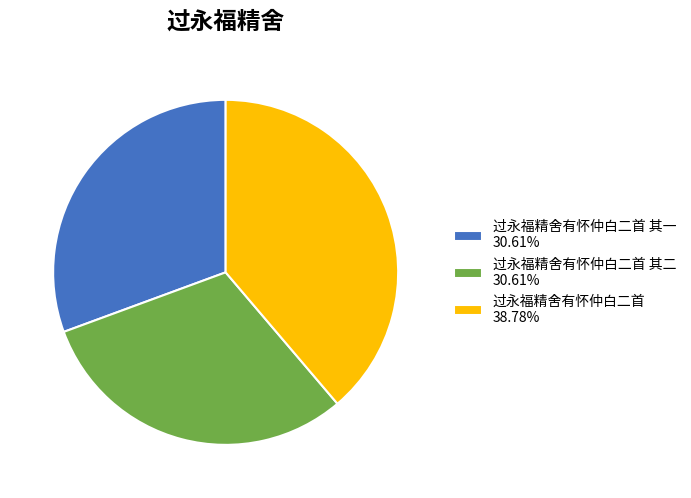

What is the ratio of the value at 过永福精舍有怀仲白二首 38.78% to the value at 过永福精舍有怀仲白二首 其一 30.61%?

1.3